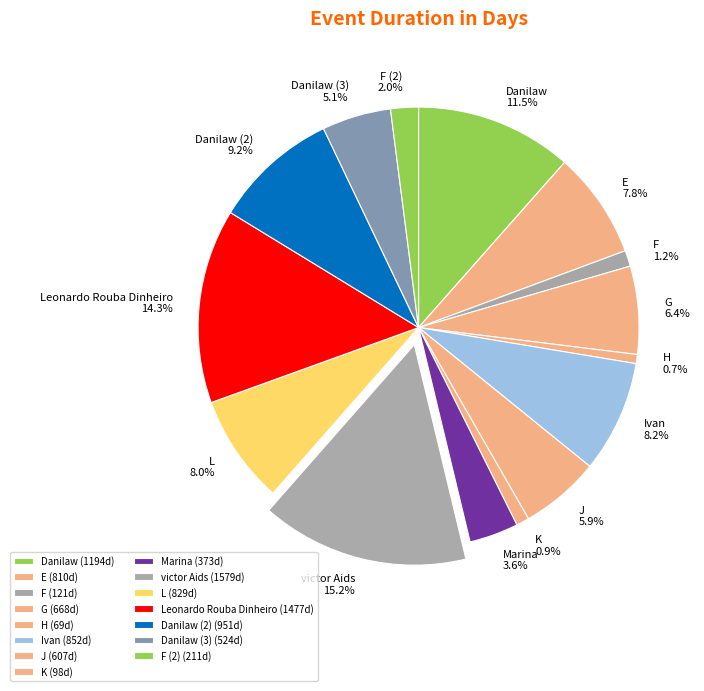

Count the number of slices in the pie.

15